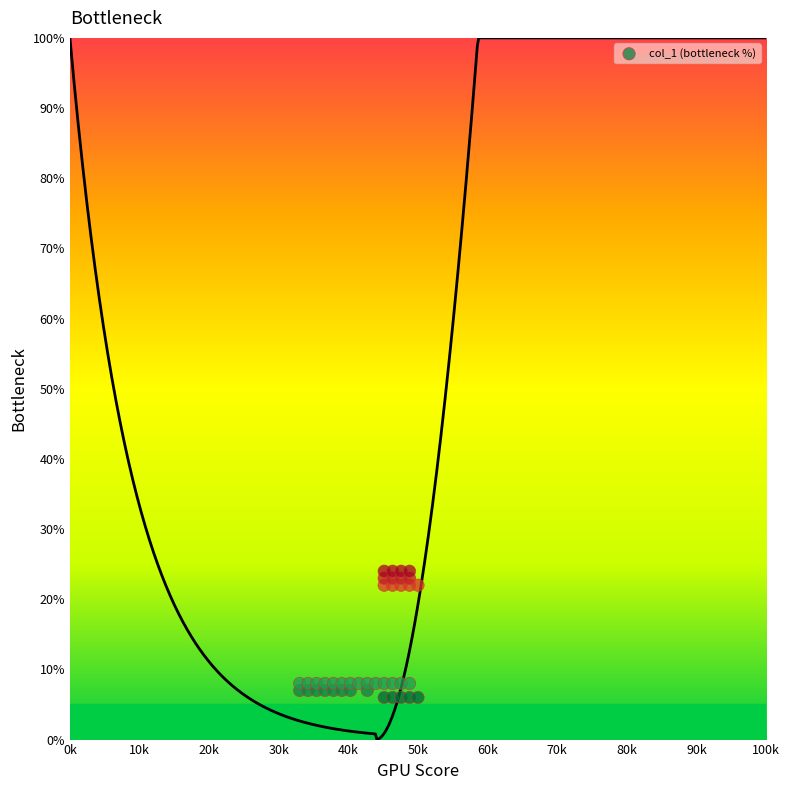

What is the range of Y values (max minus min)?

18